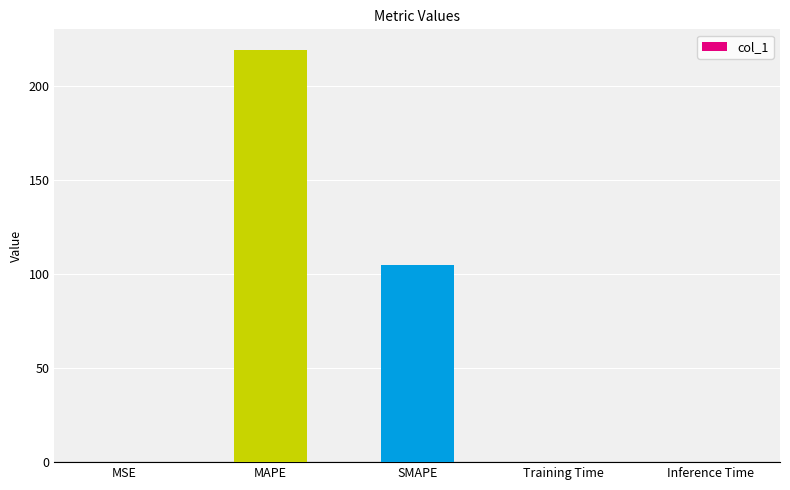

At which category does the chart reach its peak across all series?

MAPE